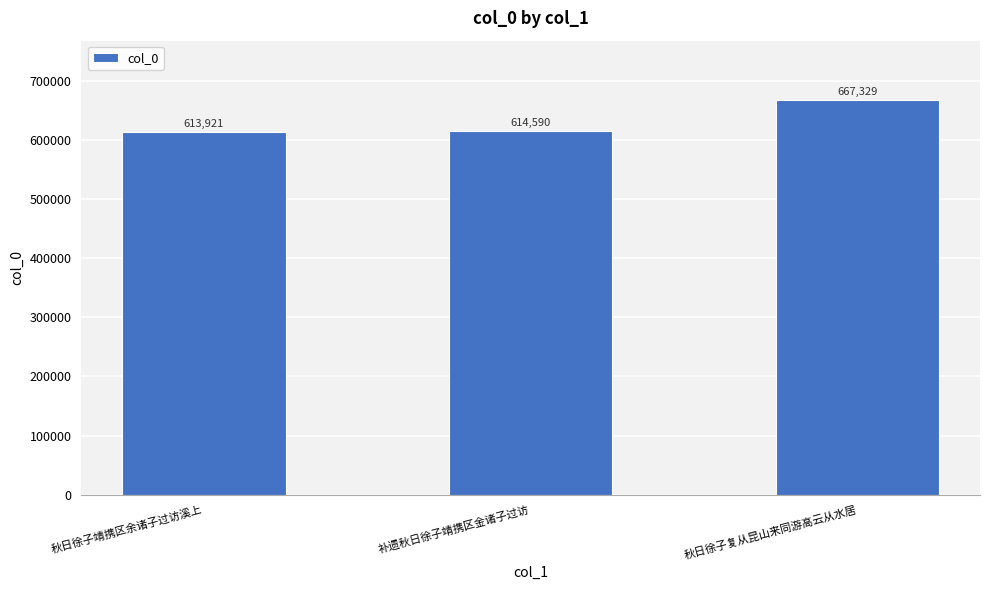

Reading left to right, extract all data points from this chart.

613921	614590	667329